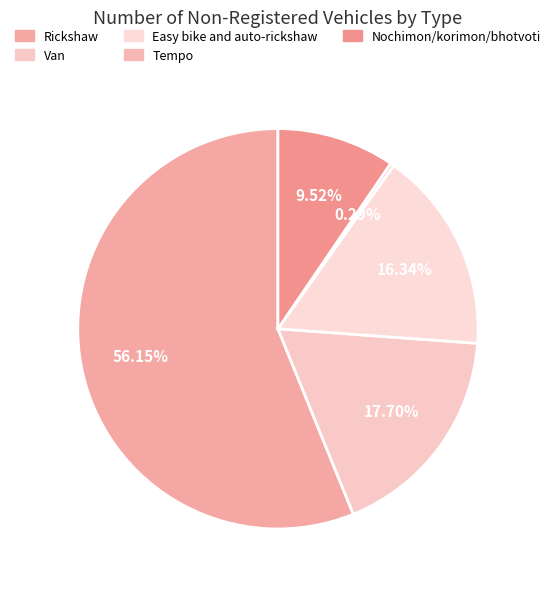

To the nearest percent, what percentage of the pie is Nochimon/korimon/bhotvoti?

10%